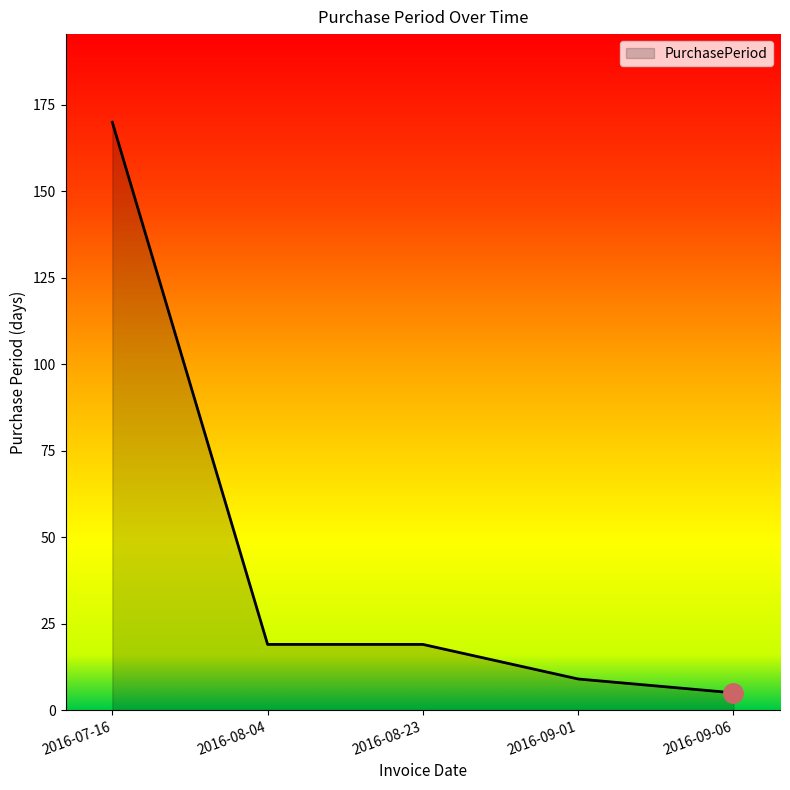

Approximately how many times larger is the value at 2016-07-16 compared to 2016-08-23?

8.9